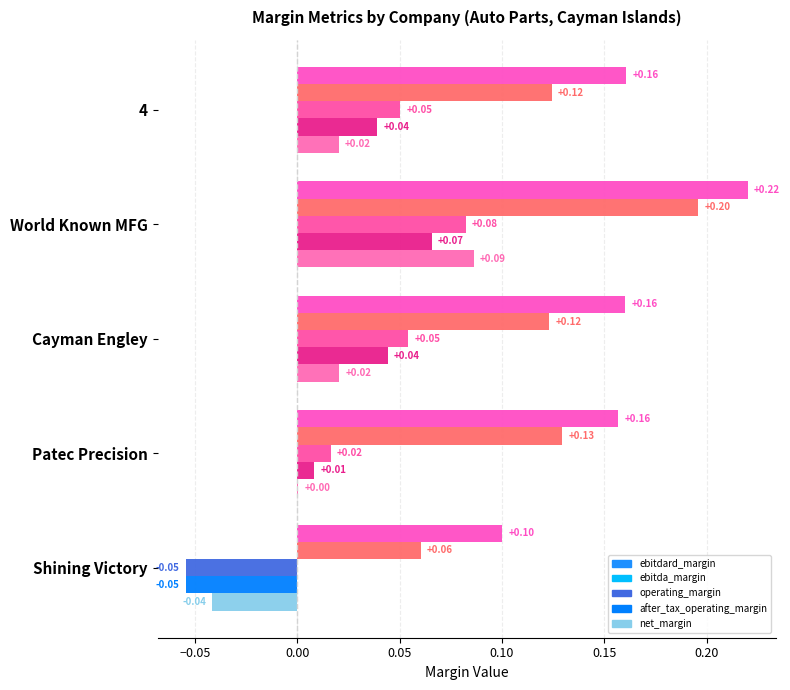

What are all the series names shown in the legend?

ebitdard_margin, ebitda_margin, operating_margin, after_tax_operating_margin, net_margin